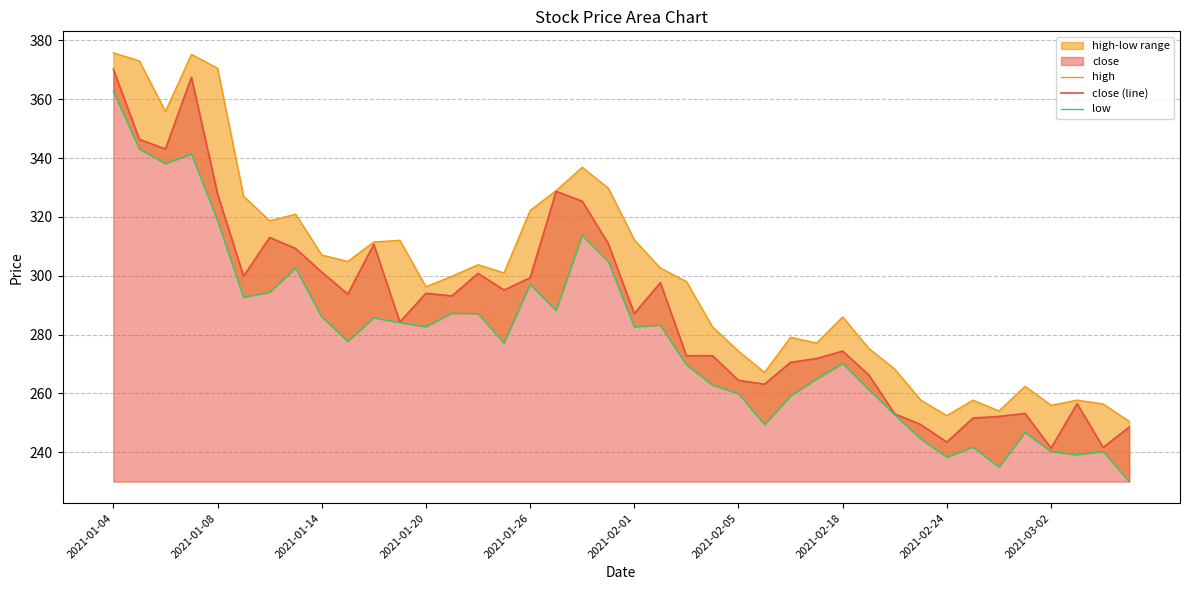

What is the highest value of the close (line) series?

370.2